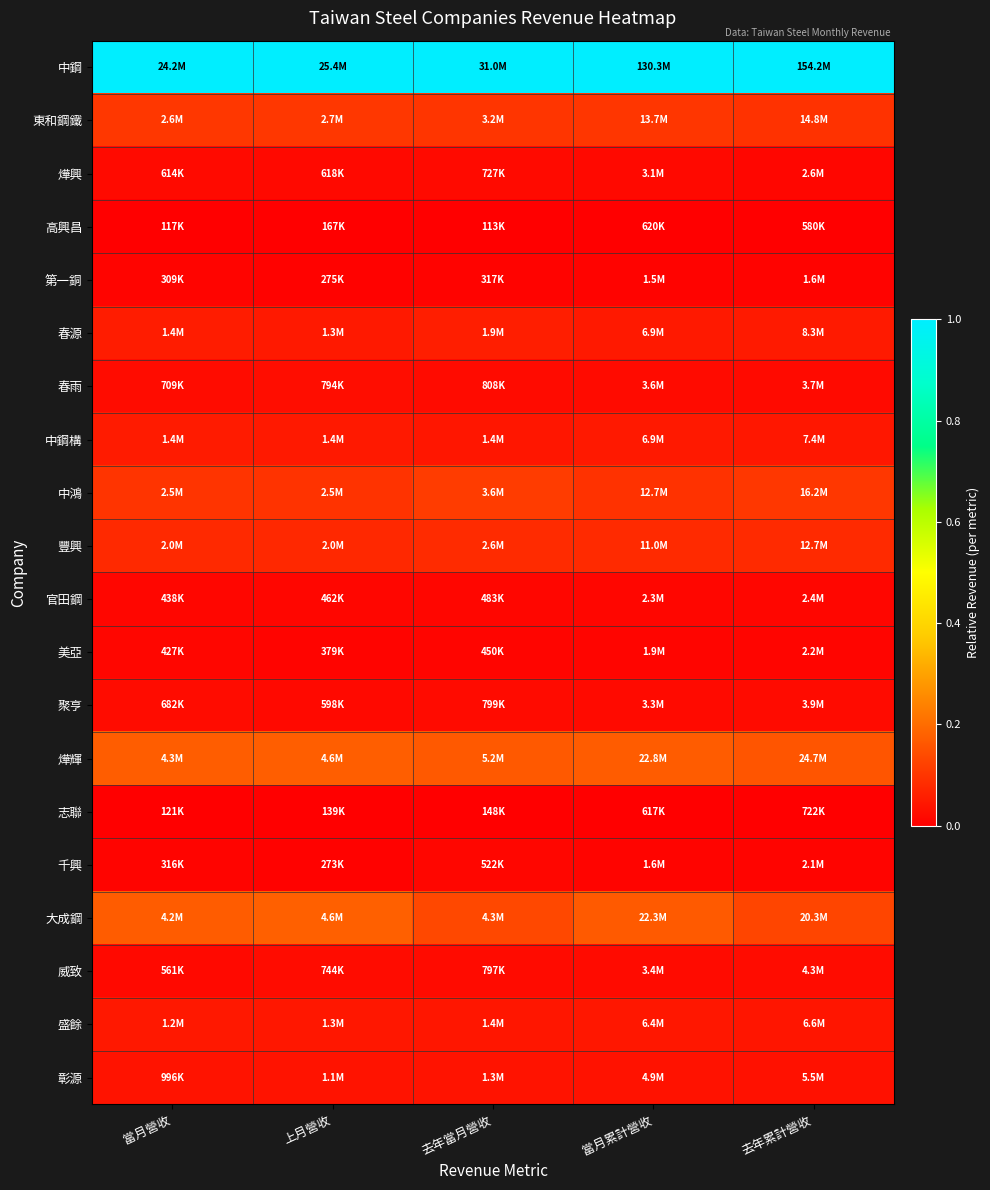

Reading left to right, extract all data points from this chart.

中鋼: 當月營收=1.0	上月營收=1.0	去年當月營收=1.0	當月累計營收=1.0	去年累計營收=1.0
東和鋼鐵: 當月營收=0.1	上月營收=0.1	去年當月營收=0.1	當月累計營收=0.1	去年累計營收=0.1
燁興: 當月營收=0.0	上月營收=0.0	去年當月營收=0.0	當月累計營收=0.0	去年累計營收=0.0
高興昌: 當月營收=0.0	上月營收=0.0	去年當月營收=0.0	當月累計營收=0.0	去年累計營收=0.0
第一銅: 當月營收=0.0	上月營收=0.0	去年當月營收=0.0	當月累計營收=0.0	去年累計營收=0.0
春源: 當月營收=0.1	上月營收=0.0	去年當月營收=0.1	當月累計營收=0.0	去年累計營收=0.1
春雨: 當月營收=0.0	上月營收=0.0	去年當月營收=0.0	當月累計營收=0.0	去年累計營收=0.0
中鋼構: 當月營收=0.1	上月營收=0.0	去年當月營收=0.0	當月累計營收=0.0	去年累計營收=0.0
中鴻: 當月營收=0.1	上月營收=0.1	去年當月營收=0.1	當月累計營收=0.1	去年累計營收=0.1
豐興: 當月營收=0.1	上月營收=0.1	去年當月營收=0.1	當月累計營收=0.1	去年累計營收=0.1
官田鋼: 當月營收=0.0	上月營收=0.0	去年當月營收=0.0	當月累計營收=0.0	去年累計營收=0.0
美亞: 當月營收=0.0	上月營收=0.0	去年當月營收=0.0	當月累計營收=0.0	去年累計營收=0.0
聚亨: 當月營收=0.0	上月營收=0.0	去年當月營收=0.0	當月累計營收=0.0	去年累計營收=0.0
燁輝: 當月營收=0.2	上月營收=0.2	去年當月營收=0.2	當月累計營收=0.2	去年累計營收=0.2
志聯: 當月營收=0.0	上月營收=0.0	去年當月營收=0.0	當月累計營收=0.0	去年累計營收=0.0
千興: 當月營收=0.0	上月營收=0.0	去年當月營收=0.0	當月累計營收=0.0	去年累計營收=0.0
大成鋼: 當月營收=0.2	上月營收=0.2	去年當月營收=0.1	當月累計營收=0.2	去年累計營收=0.1
威致: 當月營收=0.0	上月營收=0.0	去年當月營收=0.0	當月累計營收=0.0	去年累計營收=0.0
盛餘: 當月營收=0.0	上月營收=0.0	去年當月營收=0.0	當月累計營收=0.0	去年累計營收=0.0
彰源: 當月營收=0.0	上月營收=0.0	去年當月營收=0.0	當月累計營收=0.0	去年累計營收=0.0